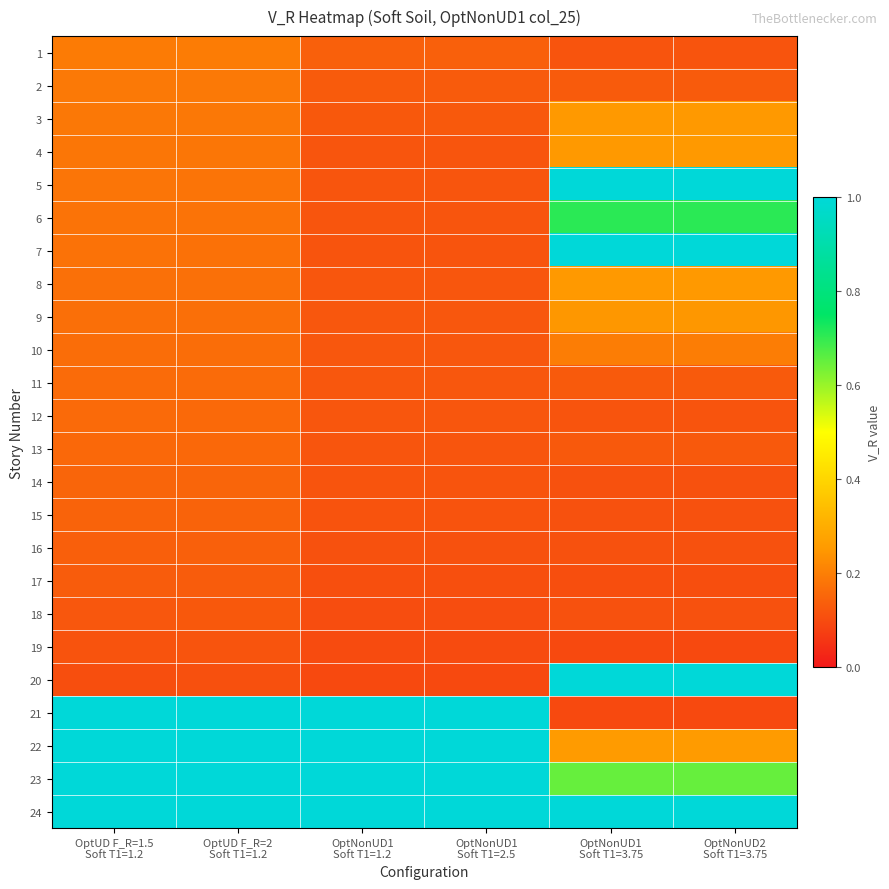

Reading left to right, list all the values displayed in this chart.

1: OptUD F_R=1.5
Soft T1=1.2=0.2	OptUD F_R=2
Soft T1=1.2=0.2	OptNonUD1
Soft T1=1.2=0.1	OptNonUD1
Soft T1=2.5=0.1	OptNonUD1
Soft T1=3.75=0.1	OptNonUD2
Soft T1=3.75=0.1
2: OptUD F_R=1.5
Soft T1=1.2=0.2	OptUD F_R=2
Soft T1=1.2=0.2	OptNonUD1
Soft T1=1.2=0.1	OptNonUD1
Soft T1=2.5=0.1	OptNonUD1
Soft T1=3.75=0.1	OptNonUD2
Soft T1=3.75=0.1
3: OptUD F_R=1.5
Soft T1=1.2=0.2	OptUD F_R=2
Soft T1=1.2=0.2	OptNonUD1
Soft T1=1.2=0.1	OptNonUD1
Soft T1=2.5=0.1	OptNonUD1
Soft T1=3.75=0.2	OptNonUD2
Soft T1=3.75=0.2
4: OptUD F_R=1.5
Soft T1=1.2=0.2	OptUD F_R=2
Soft T1=1.2=0.2	OptNonUD1
Soft T1=1.2=0.1	OptNonUD1
Soft T1=2.5=0.1	OptNonUD1
Soft T1=3.75=0.2	OptNonUD2
Soft T1=3.75=0.2
5: OptUD F_R=1.5
Soft T1=1.2=0.2	OptUD F_R=2
Soft T1=1.2=0.2	OptNonUD1
Soft T1=1.2=0.1	OptNonUD1
Soft T1=2.5=0.1	OptNonUD1
Soft T1=3.75=1.0	OptNonUD2
Soft T1=3.75=1.0
6: OptUD F_R=1.5
Soft T1=1.2=0.2	OptUD F_R=2
Soft T1=1.2=0.2	OptNonUD1
Soft T1=1.2=0.1	OptNonUD1
Soft T1=2.5=0.1	OptNonUD1
Soft T1=3.75=0.7	OptNonUD2
Soft T1=3.75=0.7
7: OptUD F_R=1.5
Soft T1=1.2=0.2	OptUD F_R=2
Soft T1=1.2=0.2	OptNonUD1
Soft T1=1.2=0.1	OptNonUD1
Soft T1=2.5=0.1	OptNonUD1
Soft T1=3.75=1.0	OptNonUD2
Soft T1=3.75=1.0
8: OptUD F_R=1.5
Soft T1=1.2=0.2	OptUD F_R=2
Soft T1=1.2=0.2	OptNonUD1
Soft T1=1.2=0.1	OptNonUD1
Soft T1=2.5=0.1	OptNonUD1
Soft T1=3.75=0.2	OptNonUD2
Soft T1=3.75=0.2
9: OptUD F_R=1.5
Soft T1=1.2=0.2	OptUD F_R=2
Soft T1=1.2=0.2	OptNonUD1
Soft T1=1.2=0.1	OptNonUD1
Soft T1=2.5=0.1	OptNonUD1
Soft T1=3.75=0.2	OptNonUD2
Soft T1=3.75=0.2
10: OptUD F_R=1.5
Soft T1=1.2=0.2	OptUD F_R=2
Soft T1=1.2=0.2	OptNonUD1
Soft T1=1.2=0.1	OptNonUD1
Soft T1=2.5=0.1	OptNonUD1
Soft T1=3.75=0.2	OptNonUD2
Soft T1=3.75=0.2
11: OptUD F_R=1.5
Soft T1=1.2=0.2	OptUD F_R=2
Soft T1=1.2=0.2	OptNonUD1
Soft T1=1.2=0.1	OptNonUD1
Soft T1=2.5=0.1	OptNonUD1
Soft T1=3.75=0.1	OptNonUD2
Soft T1=3.75=0.1
12: OptUD F_R=1.5
Soft T1=1.2=0.2	OptUD F_R=2
Soft T1=1.2=0.2	OptNonUD1
Soft T1=1.2=0.1	OptNonUD1
Soft T1=2.5=0.1	OptNonUD1
Soft T1=3.75=0.1	OptNonUD2
Soft T1=3.75=0.1
13: OptUD F_R=1.5
Soft T1=1.2=0.2	OptUD F_R=2
Soft T1=1.2=0.2	OptNonUD1
Soft T1=1.2=0.1	OptNonUD1
Soft T1=2.5=0.1	OptNonUD1
Soft T1=3.75=0.1	OptNonUD2
Soft T1=3.75=0.1
14: OptUD F_R=1.5
Soft T1=1.2=0.2	OptUD F_R=2
Soft T1=1.2=0.2	OptNonUD1
Soft T1=1.2=0.1	OptNonUD1
Soft T1=2.5=0.1	OptNonUD1
Soft T1=3.75=0.1	OptNonUD2
Soft T1=3.75=0.1
15: OptUD F_R=1.5
Soft T1=1.2=0.1	OptUD F_R=2
Soft T1=1.2=0.1	OptNonUD1
Soft T1=1.2=0.1	OptNonUD1
Soft T1=2.5=0.1	OptNonUD1
Soft T1=3.75=0.1	OptNonUD2
Soft T1=3.75=0.1
16: OptUD F_R=1.5
Soft T1=1.2=0.1	OptUD F_R=2
Soft T1=1.2=0.1	OptNonUD1
Soft T1=1.2=0.1	OptNonUD1
Soft T1=2.5=0.1	OptNonUD1
Soft T1=3.75=0.1	OptNonUD2
Soft T1=3.75=0.1
17: OptUD F_R=1.5
Soft T1=1.2=0.1	OptUD F_R=2
Soft T1=1.2=0.1	OptNonUD1
Soft T1=1.2=0.1	OptNonUD1
Soft T1=2.5=0.1	OptNonUD1
Soft T1=3.75=0.1	OptNonUD2
Soft T1=3.75=0.1
18: OptUD F_R=1.5
Soft T1=1.2=0.1	OptUD F_R=2
Soft T1=1.2=0.1	OptNonUD1
Soft T1=1.2=0.1	OptNonUD1
Soft T1=2.5=0.1	OptNonUD1
Soft T1=3.75=0.1	OptNonUD2
Soft T1=3.75=0.1
19: OptUD F_R=1.5
Soft T1=1.2=0.1	OptUD F_R=2
Soft T1=1.2=0.1	OptNonUD1
Soft T1=1.2=0.1	OptNonUD1
Soft T1=2.5=0.1	OptNonUD1
Soft T1=3.75=0.1	OptNonUD2
Soft T1=3.75=0.1
20: OptUD F_R=1.5
Soft T1=1.2=0.1	OptUD F_R=2
Soft T1=1.2=0.1	OptNonUD1
Soft T1=1.2=0.1	OptNonUD1
Soft T1=2.5=0.1	OptNonUD1
Soft T1=3.75=1.0	OptNonUD2
Soft T1=3.75=1.0
21: OptUD F_R=1.5
Soft T1=1.2=1.0	OptUD F_R=2
Soft T1=1.2=1.0	OptNonUD1
Soft T1=1.2=1.0	OptNonUD1
Soft T1=2.5=1.0	OptNonUD1
Soft T1=3.75=0.1	OptNonUD2
Soft T1=3.75=0.1
22: OptUD F_R=1.5
Soft T1=1.2=1.0	OptUD F_R=2
Soft T1=1.2=1.0	OptNonUD1
Soft T1=1.2=1.0	OptNonUD1
Soft T1=2.5=1.0	OptNonUD1
Soft T1=3.75=0.3	OptNonUD2
Soft T1=3.75=0.3
23: OptUD F_R=1.5
Soft T1=1.2=1.0	OptUD F_R=2
Soft T1=1.2=1.0	OptNonUD1
Soft T1=1.2=1.0	OptNonUD1
Soft T1=2.5=1.0	OptNonUD1
Soft T1=3.75=0.7	OptNonUD2
Soft T1=3.75=0.7
24: OptUD F_R=1.5
Soft T1=1.2=1.0	OptUD F_R=2
Soft T1=1.2=1.0	OptNonUD1
Soft T1=1.2=1.0	OptNonUD1
Soft T1=2.5=1.0	OptNonUD1
Soft T1=3.75=1.0	OptNonUD2
Soft T1=3.75=1.0